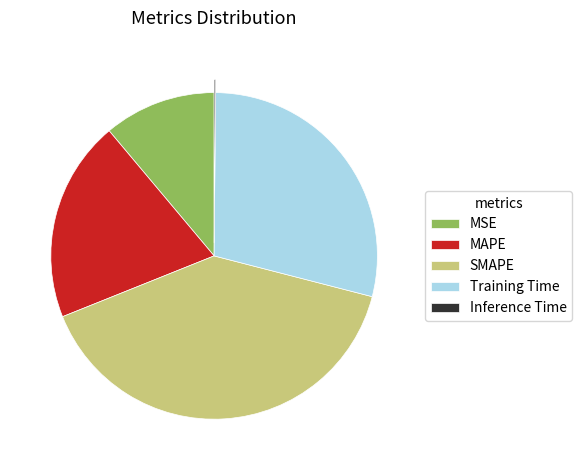

Which slice is the largest?

SMAPE